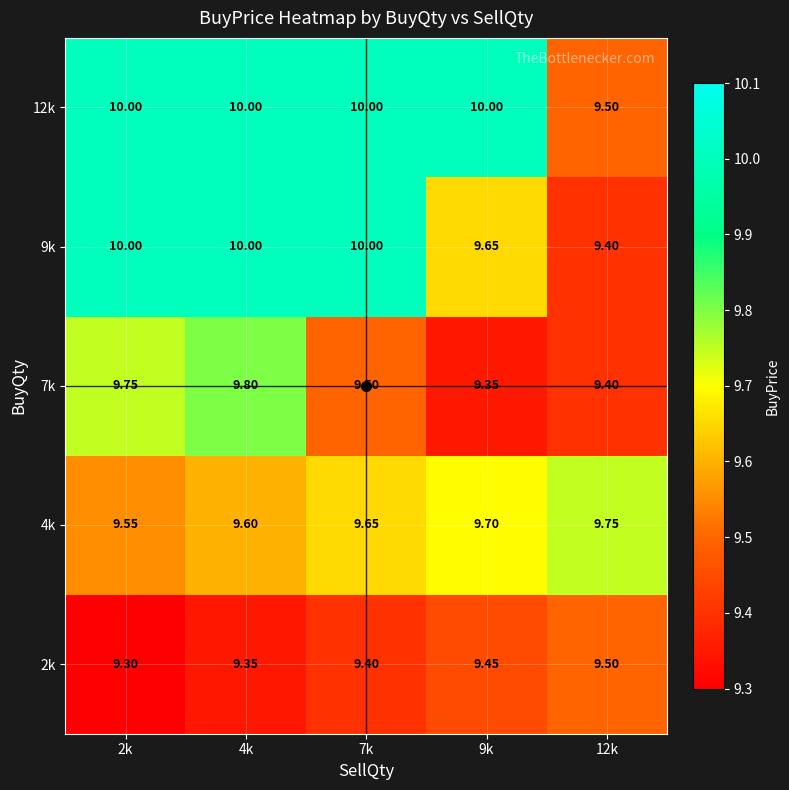

Count the number of categories in the chart.

5